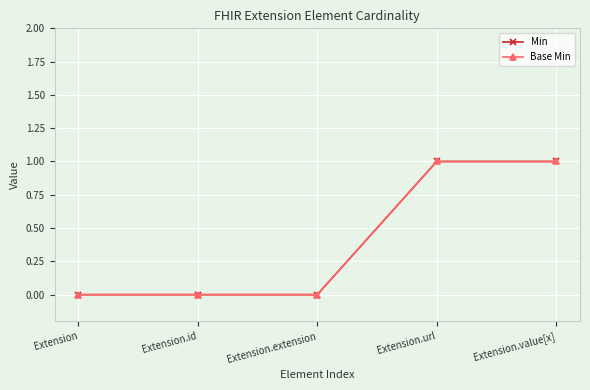

What are all the series names shown in the legend?

Min, Base Min